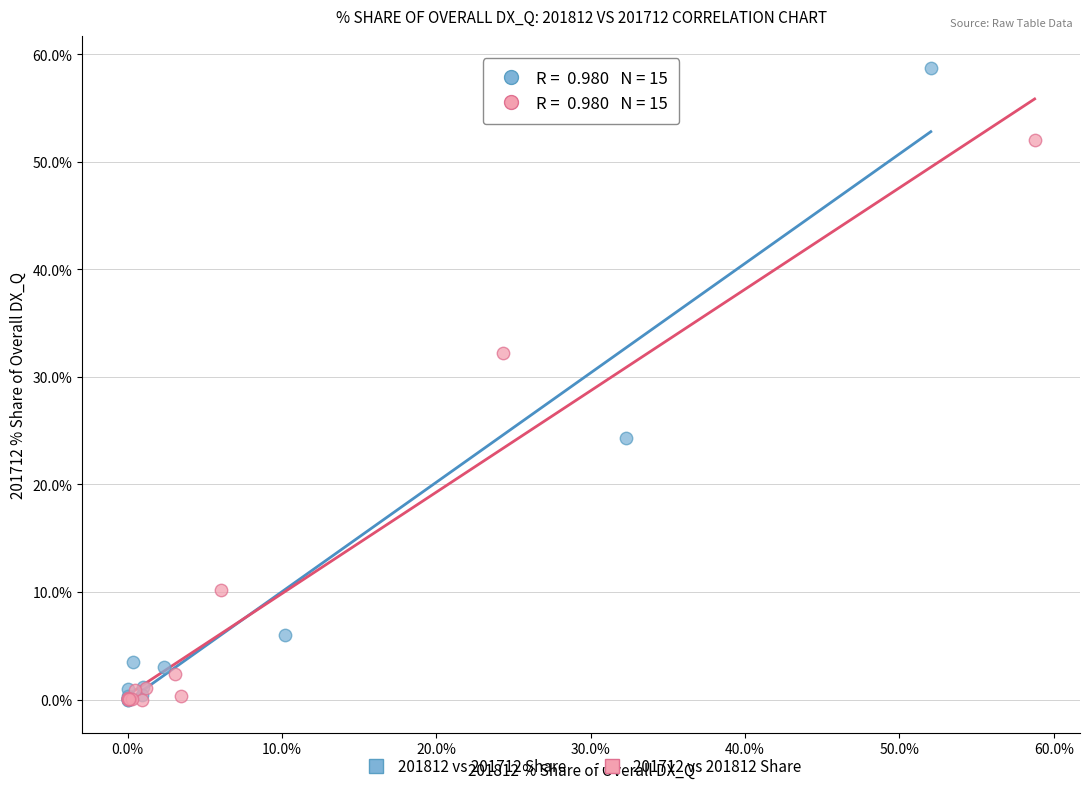

Which series contains the highest Y value?

201812 vs 201712 Share